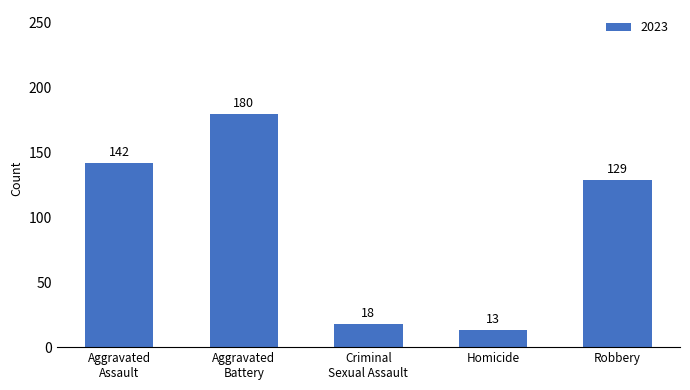

Where is the data nearest to the value 96?

Robbery